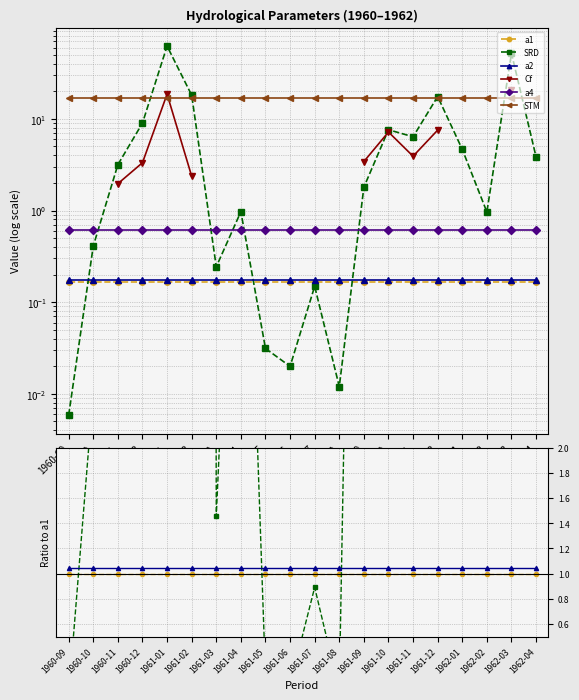

Does the chart have visible grid lines?

Yes